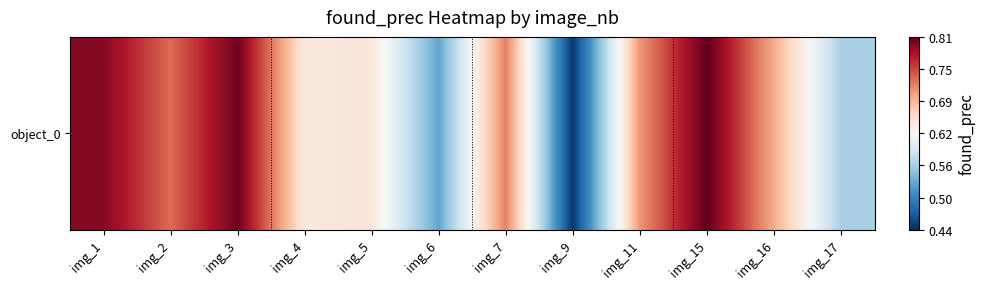

What is the greatest value displayed?

0.8